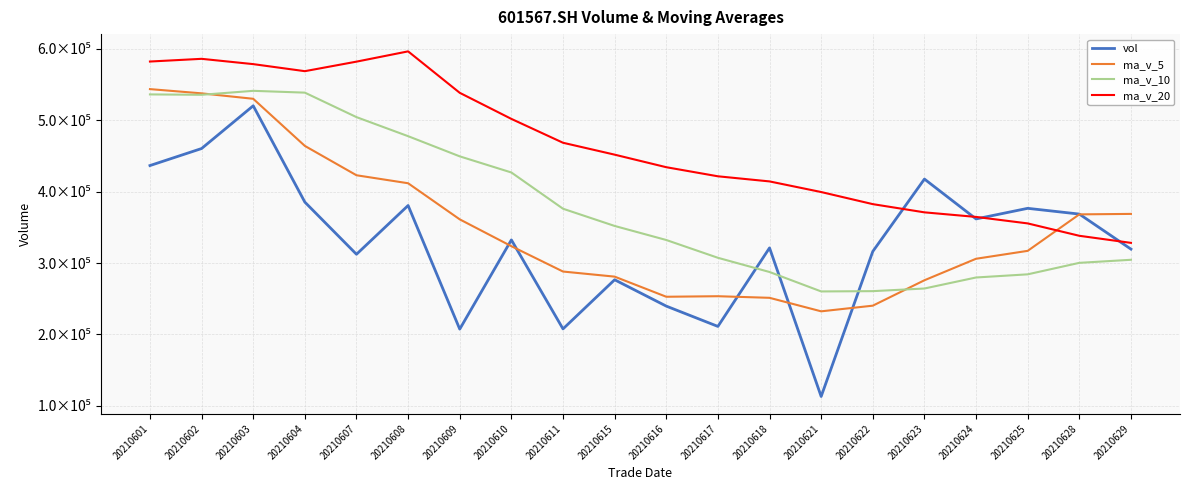

What is the difference between the vol values at 20210609 and 20210610?

124914.0